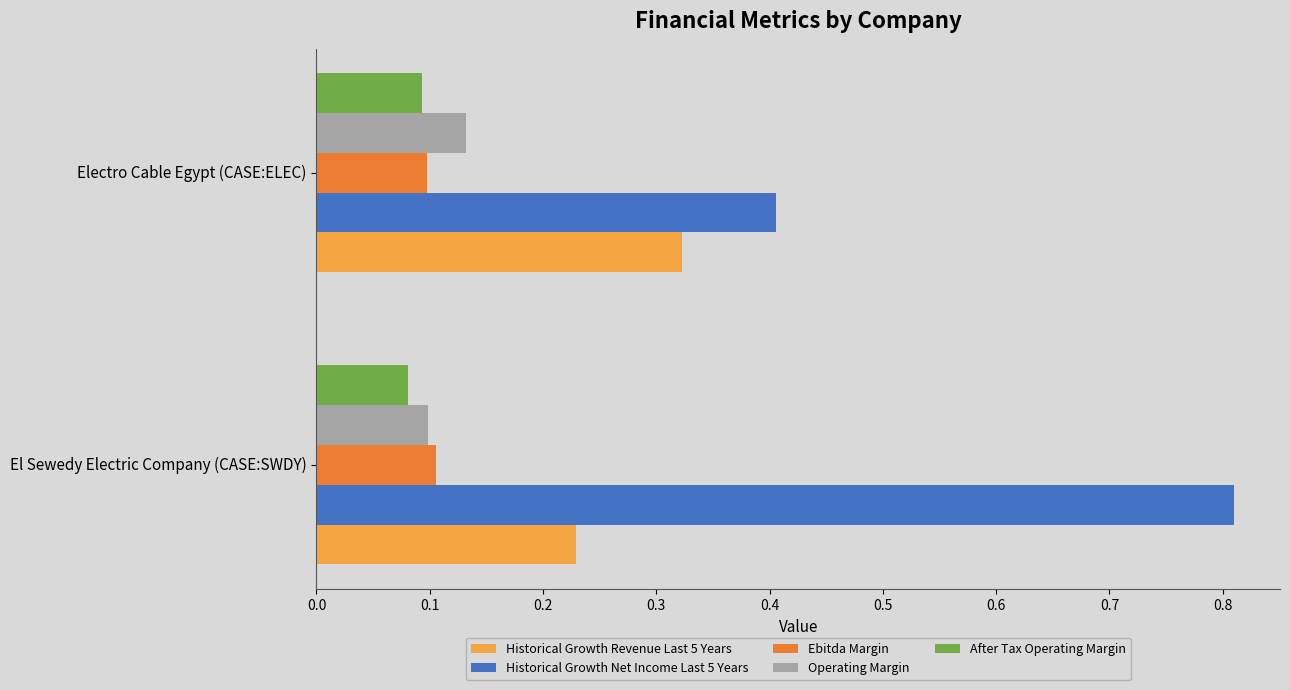

List the labels in order of After Tax Operating Margin value, smallest first.

El Sewedy Electric Company (CASE:SWDY), Electro Cable Egypt (CASE:ELEC)